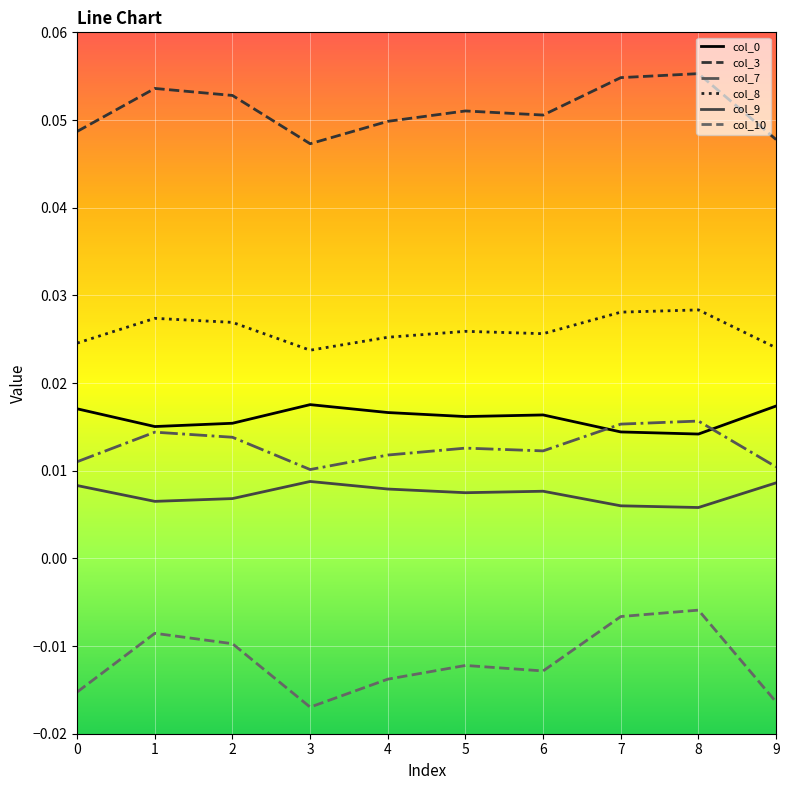

True or false: col_3 and col_9 cross at least once.

False